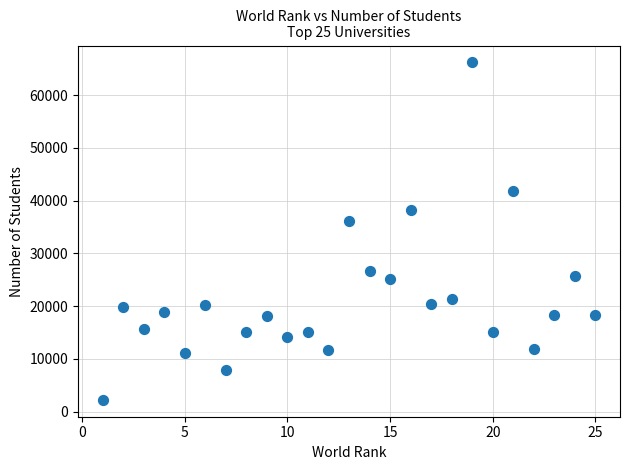

What Y value in the scatter plot is closest to 34220?

36186